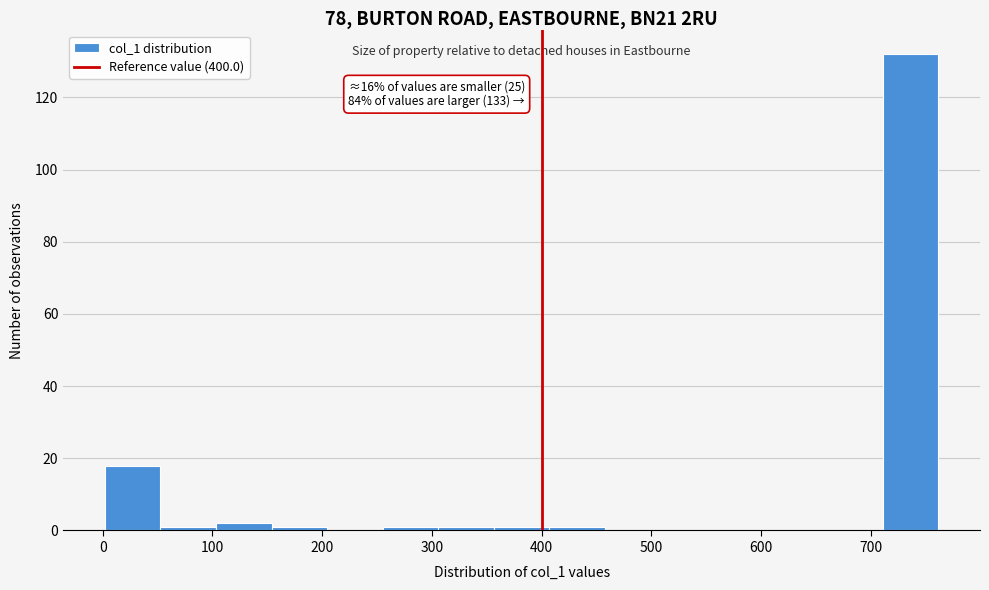

Which range on the x-axis has the tallest bar?

710 to 760